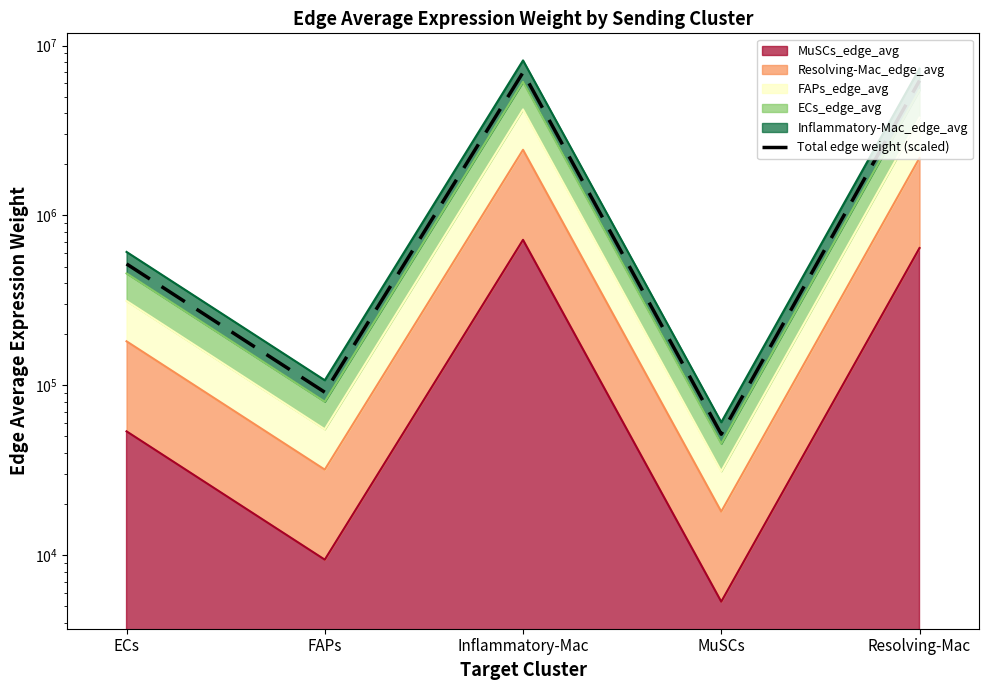

How many lines are shown in the chart?

1